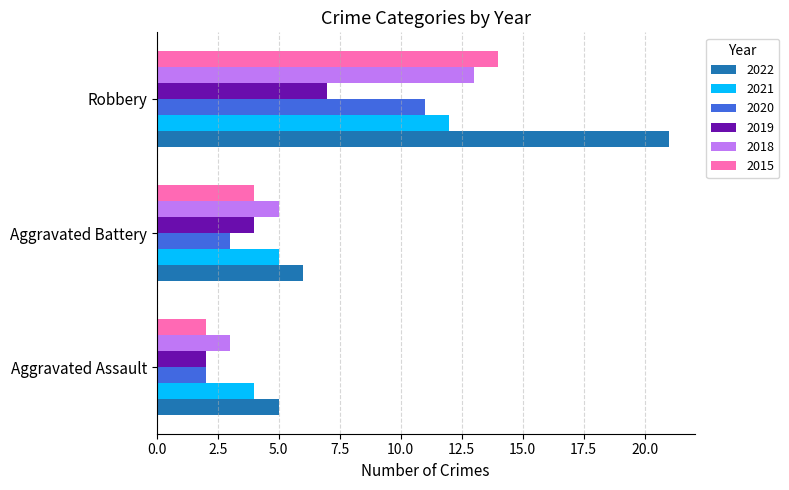

The value of 2015 at Aggravated Assault is 2. True or false?

True